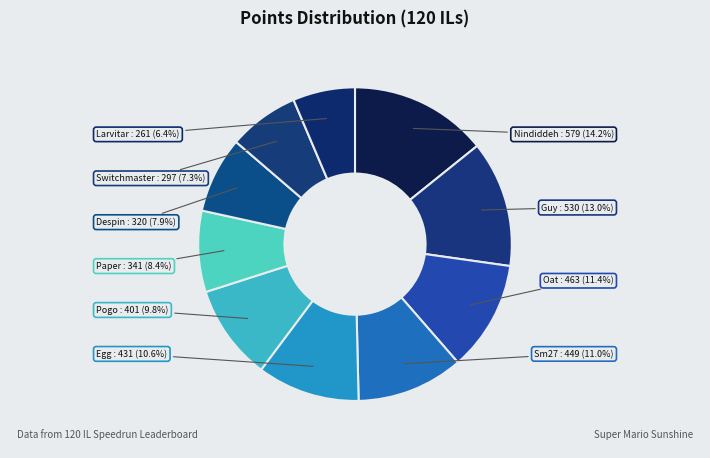

Is Switchmaster the majority of the pie?

No